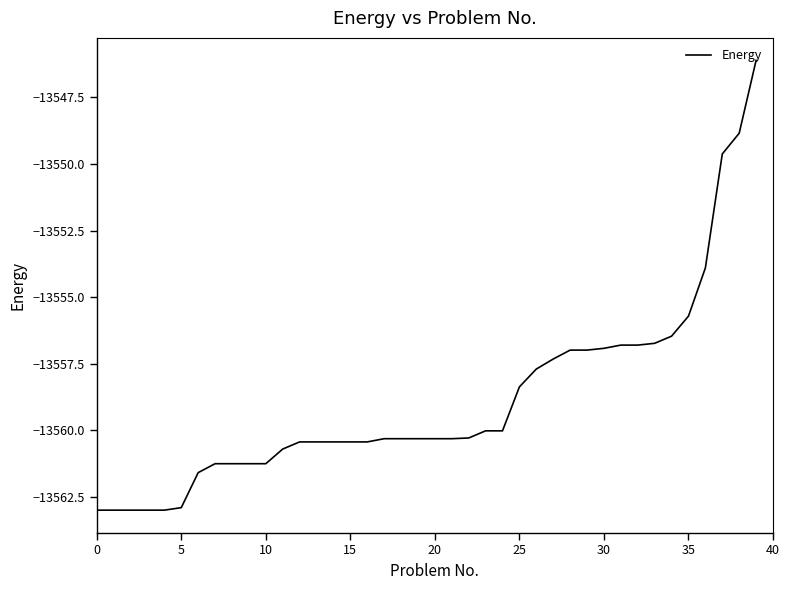

What is the minimum value shown in the chart?

-13563.0